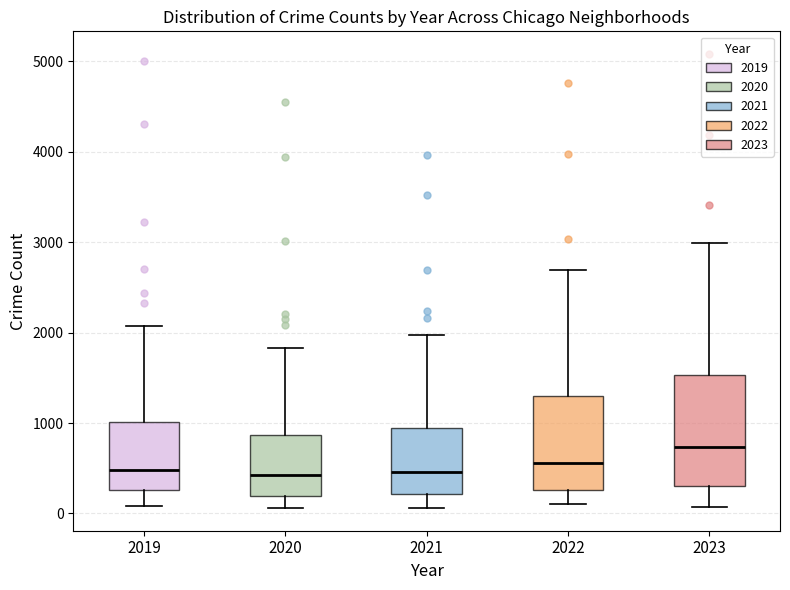

Which box's median line is the highest?

2023